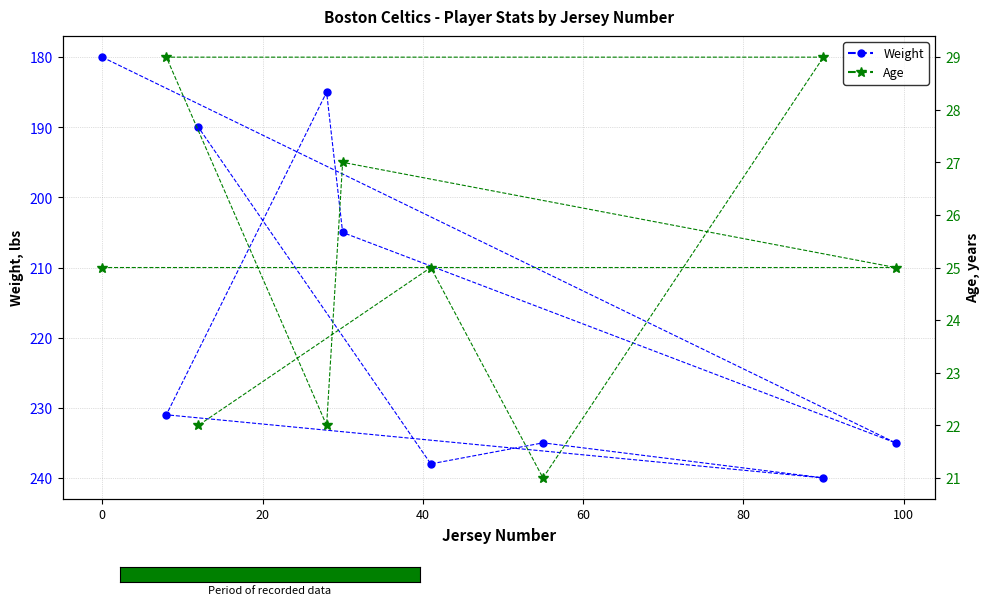

How many interior local valleys does the Age series have?

2